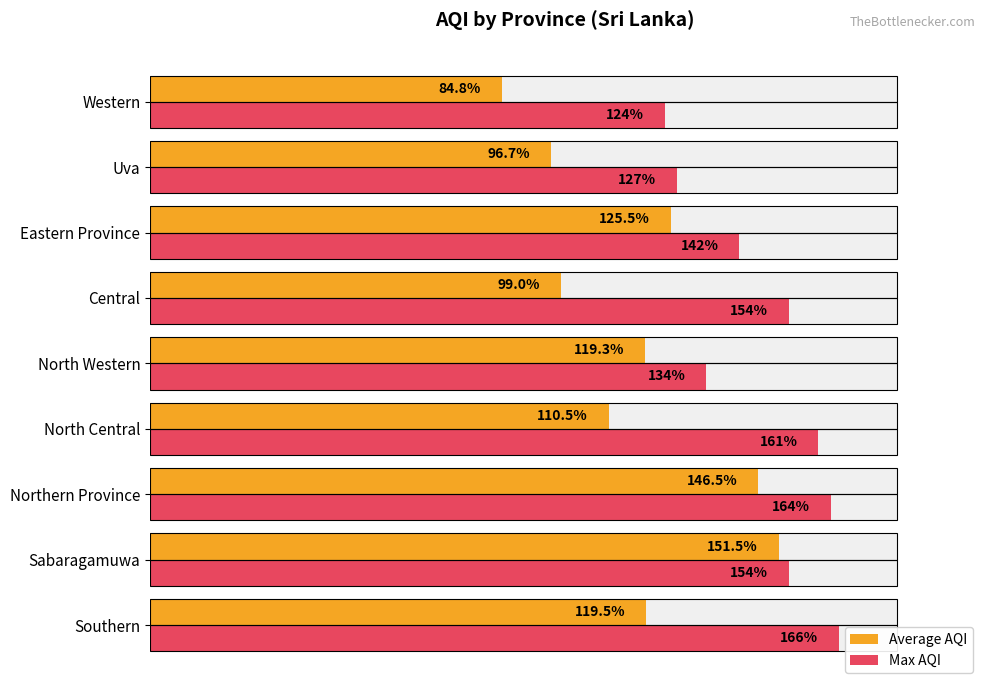

Reading left to right, transcribe all the data shown in this chart.

Average AQI: 119.5	151.5	146.5	110.5	119.3	99.0	125.5	96.7	84.8
Max AQI: 166.0	154.0	164.0	161.0	134.0	154.0	142.0	127.0	124.0